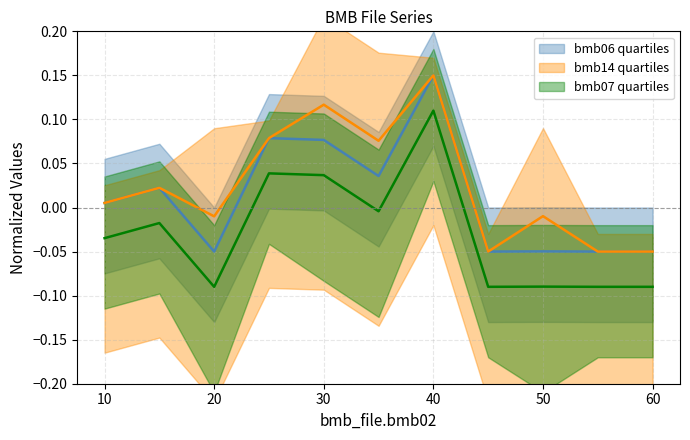

Which label corresponds to the smallest value in the chart?

20